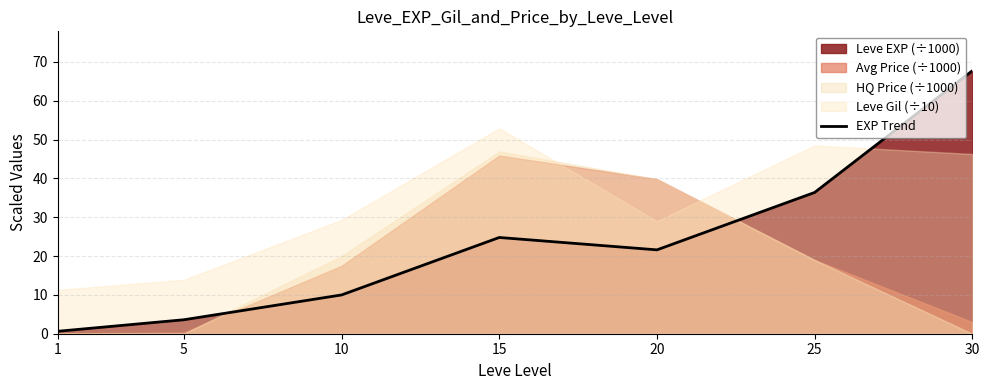

What is the maximum value shown in the chart?

67.7